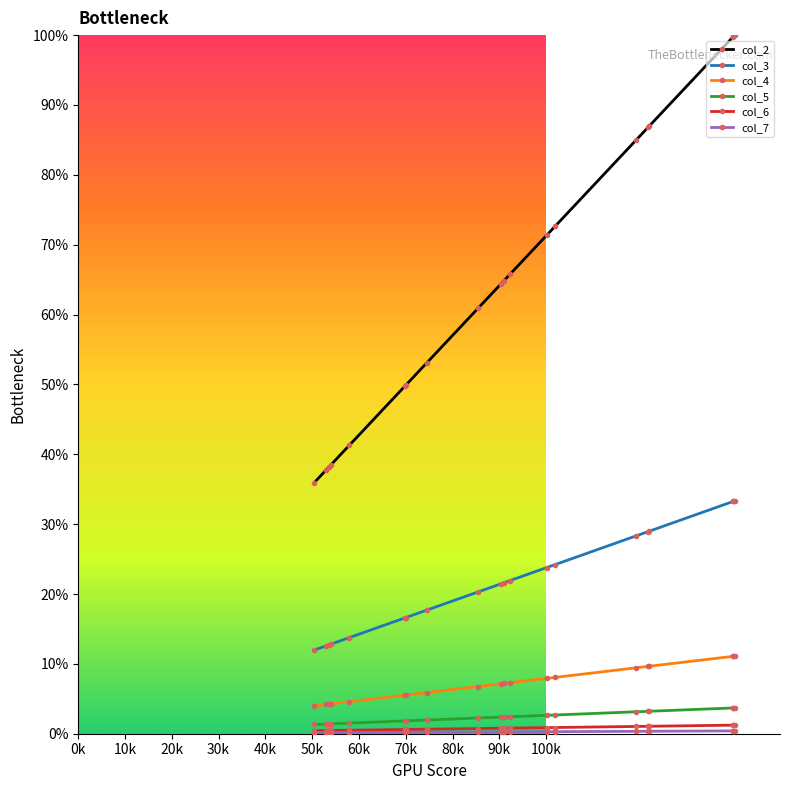

True or false: col_4 and col_5 intersect in this chart.

False